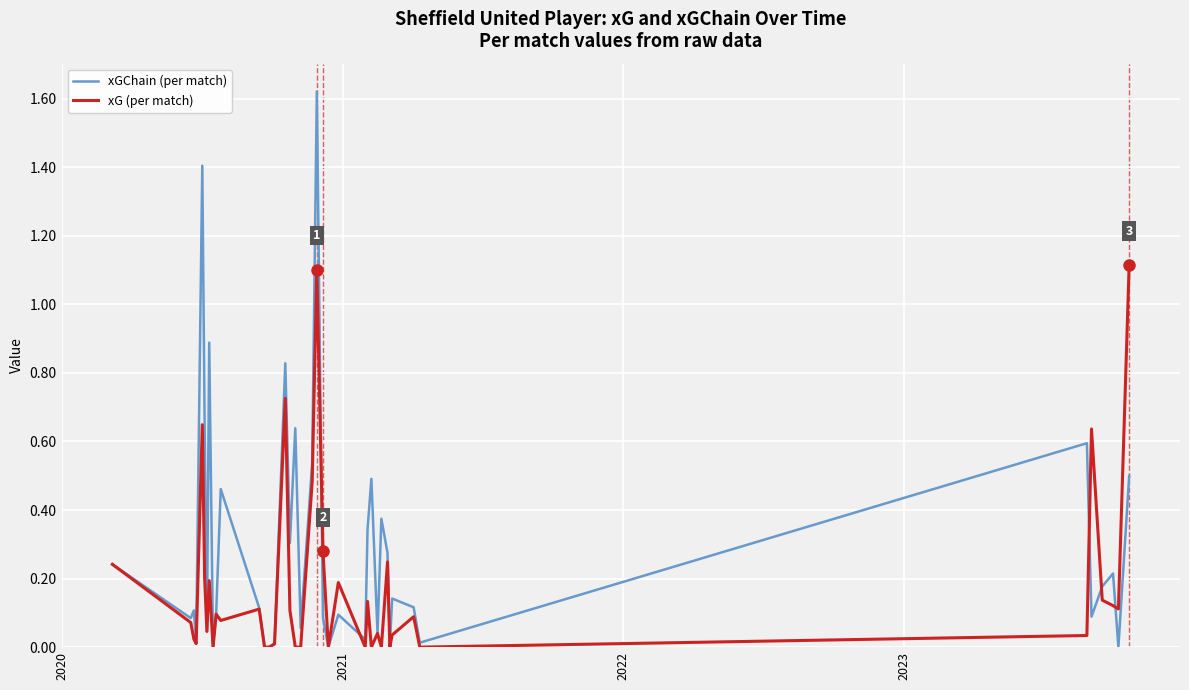

What is the highest value of the xG (per match) series?

1.1